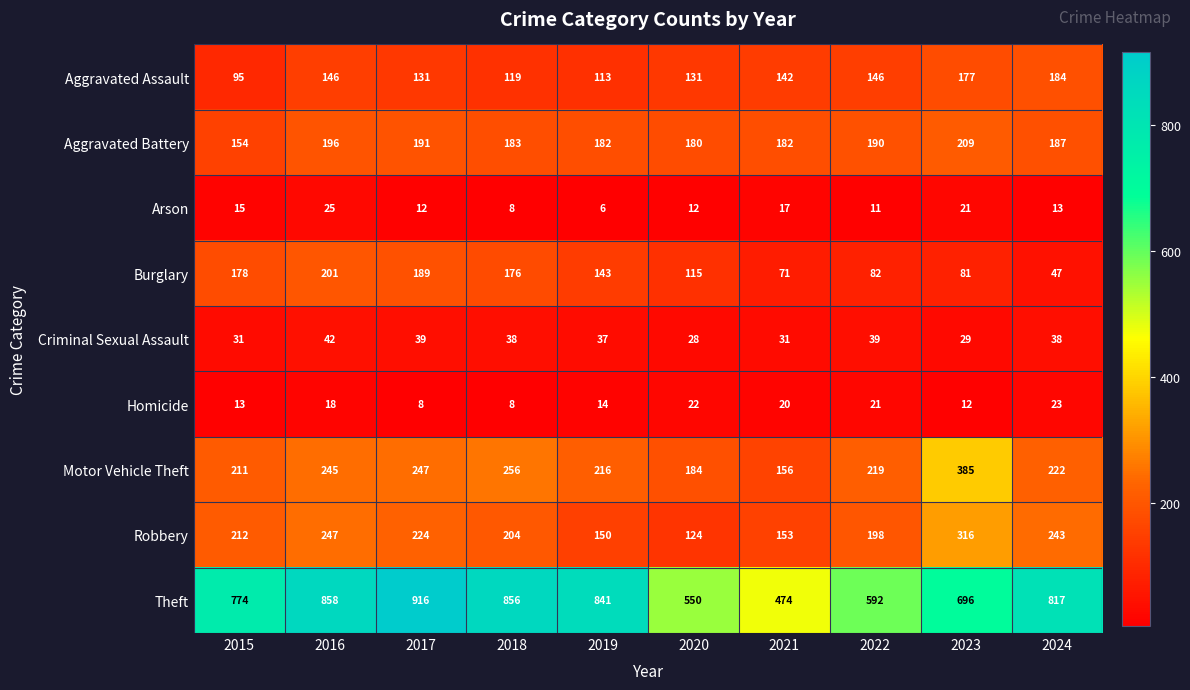

List the series in order of their peak value, lowest first.

Homicide, Arson, Criminal Sexual Assault, Aggravated Assault, Burglary, Aggravated Battery, Robbery, Motor Vehicle Theft, Theft